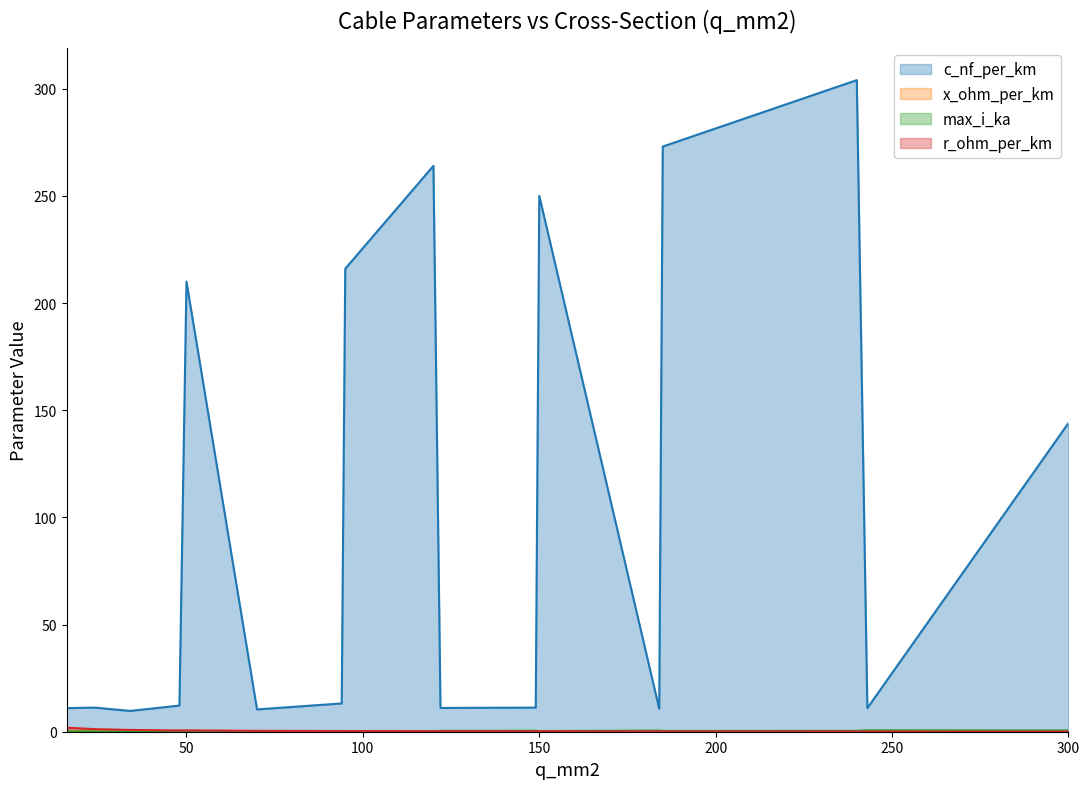

Reading right to left, list all the values displayed in this chart.

c_nf_per_km: 144.0	11.0	304.0	273.0	10.8	250.0	11.2	11.1	264.0	216.0	13.2	10.4	210.0	12.2	9.7	11.2	11.0
x_ohm_per_km: 0.1	0.3	0.1	0.1	0.3	0.1	0.3	0.3	0.1	0.1	0.3	0.3	0.1	0.3	0.4	0.3	0.3
max_i_ka: 0.6	0.6	0.4	0.4	0.5	0.3	0.5	0.4	0.2	0.3	0.3	0.3	0.1	0.2	0.2	0.1	0.1
r_ohm_per_km: 0.1	0.1	0.1	0.2	0.2	0.2	0.2	0.2	0.2	0.3	0.3	0.4	0.6	0.6	0.8	1.2	1.9